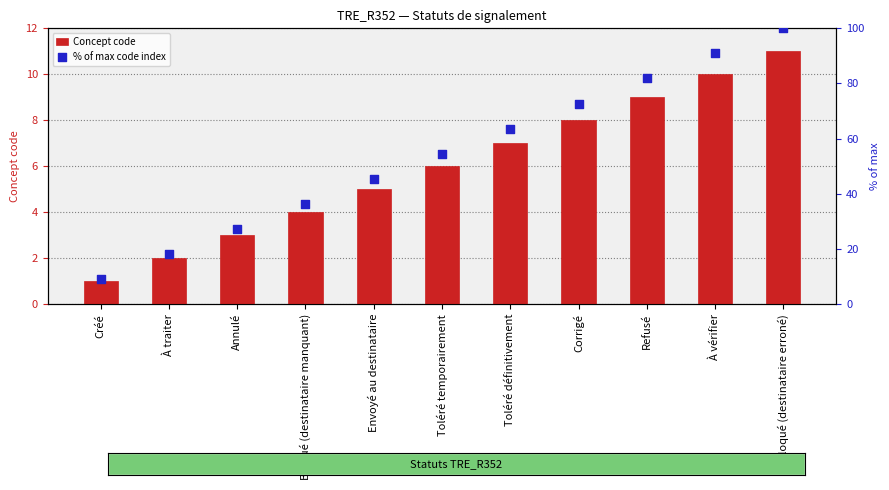

At which category is the sum across all series the highest?

Bloqué (destinataire erroné)